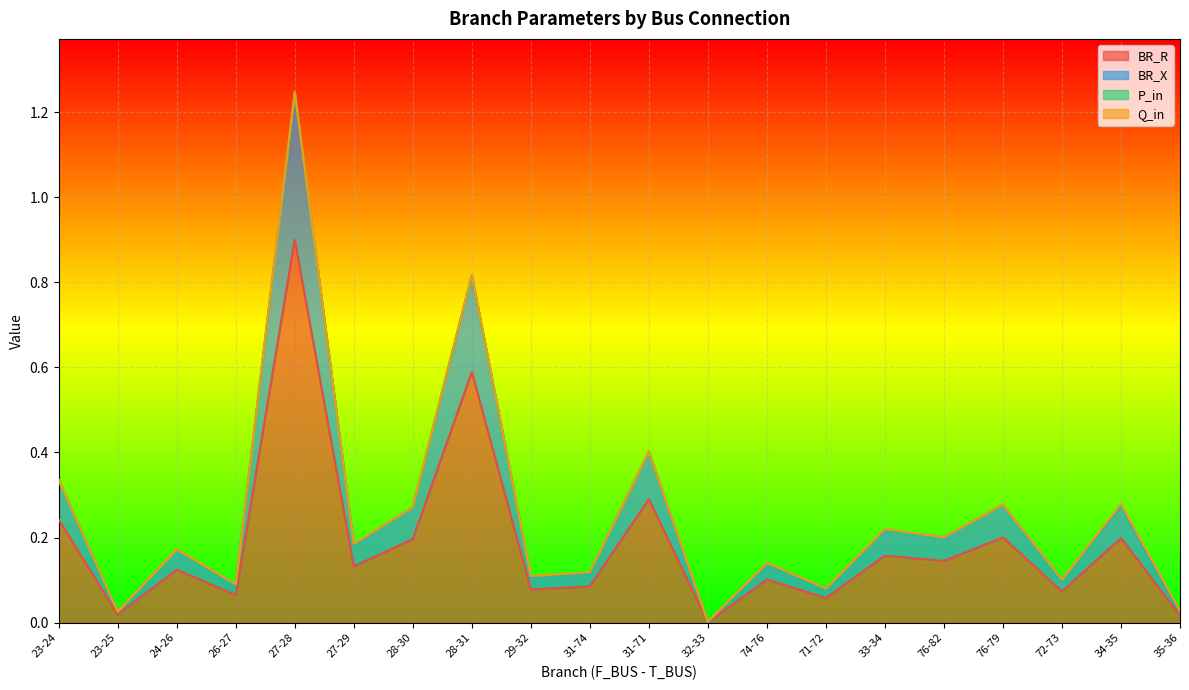

Is it true that BR_X equals 0.1 at 31-74?

False